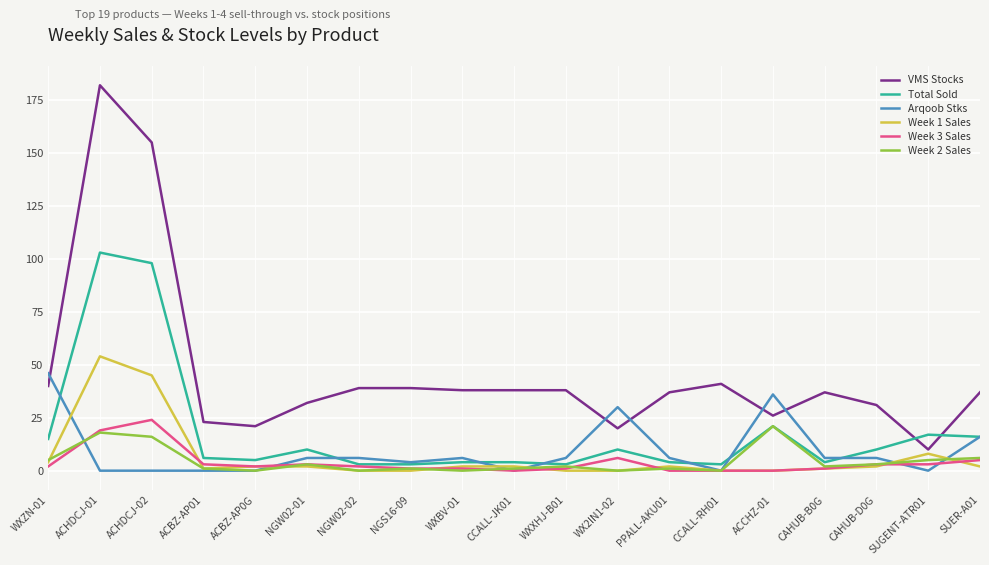

Which series has the widest spread of values?

VMS Stocks